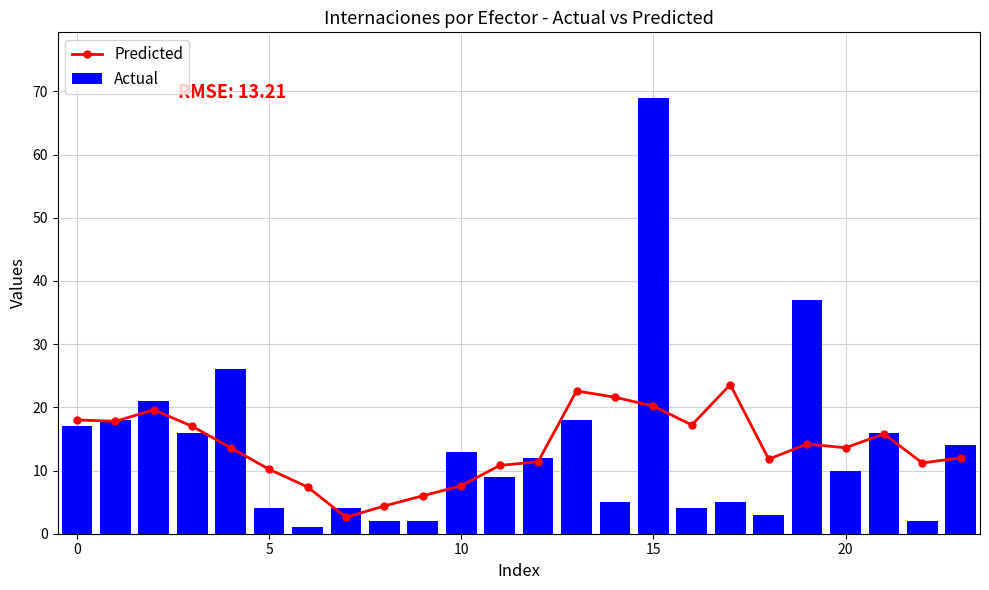

At which label is Actual closest to 35?

19